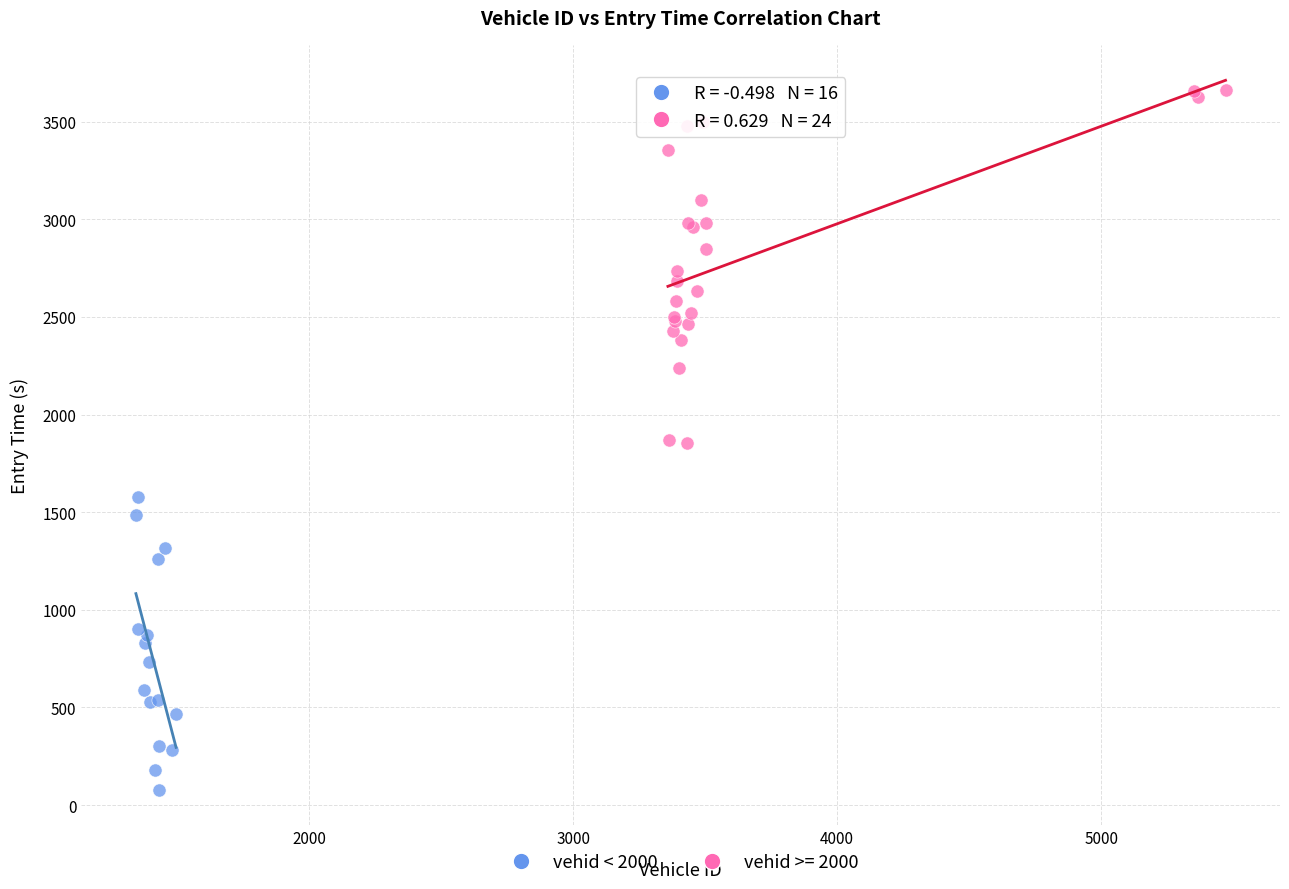

Which series contains the lowest Y value?

vehid < 2000